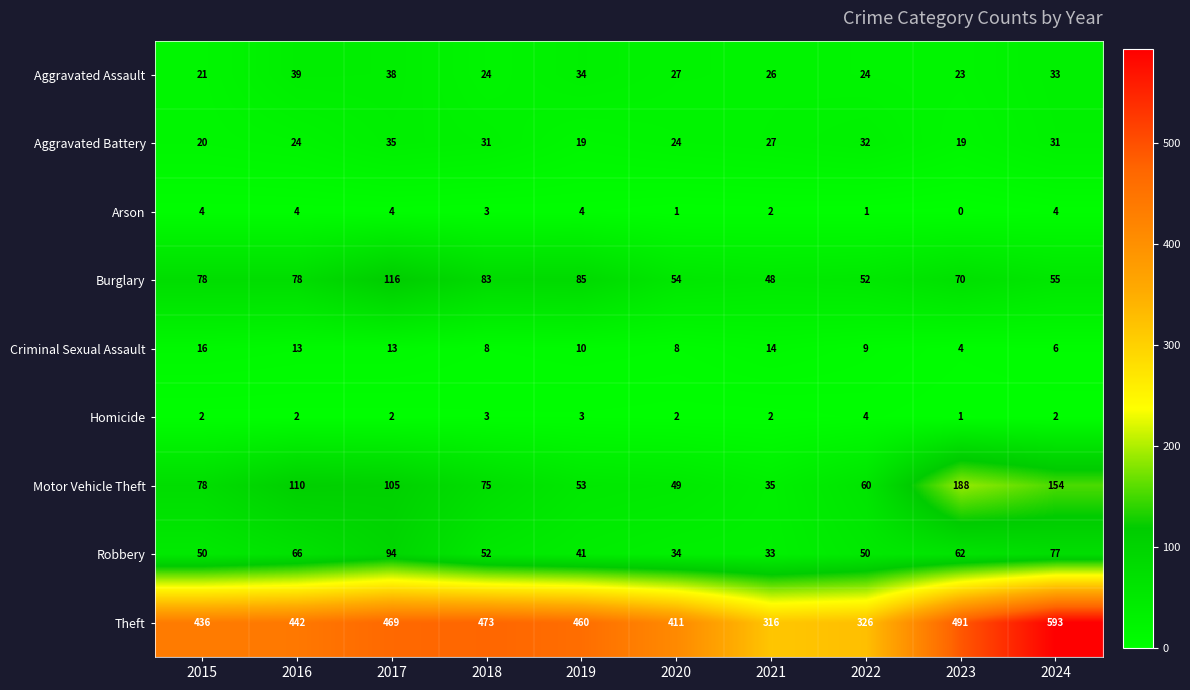

At which label is Robbery closest to 63?

2023